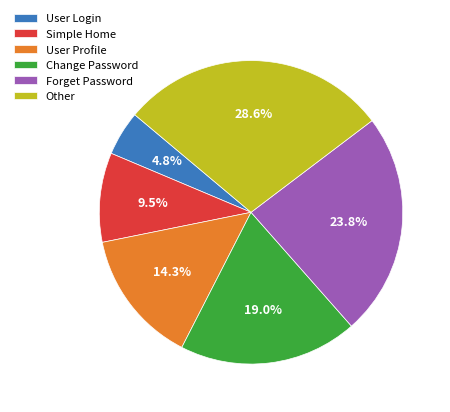

Is there any slice that represents more than half of the pie?

No